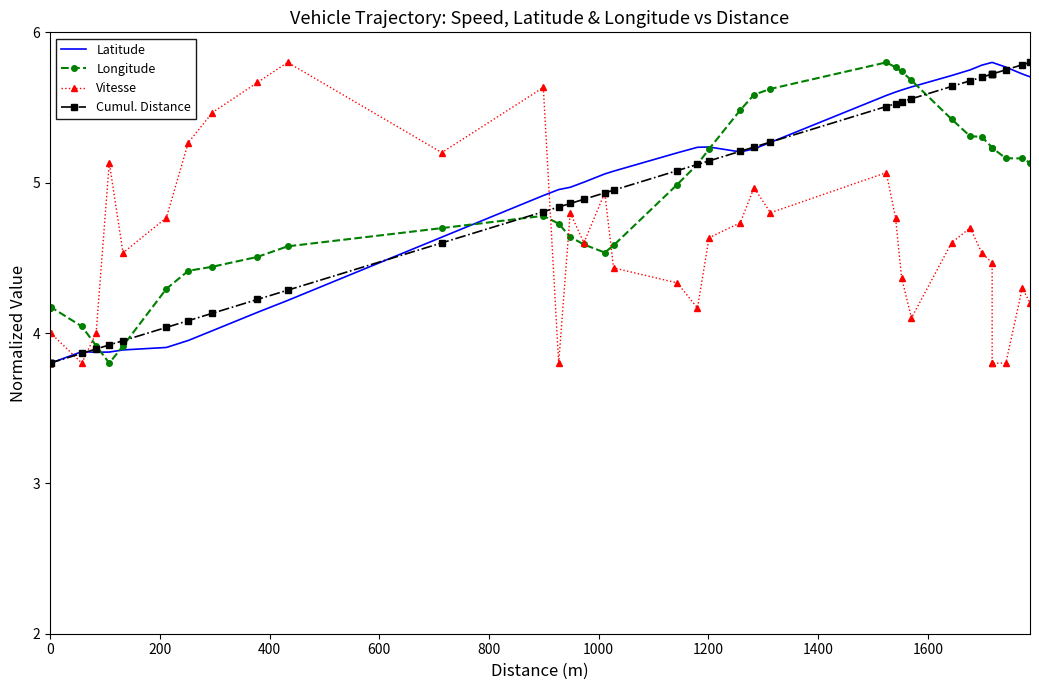

What are all the series names shown in the legend?

Latitude, Longitude, Vitesse, Cumul. Distance